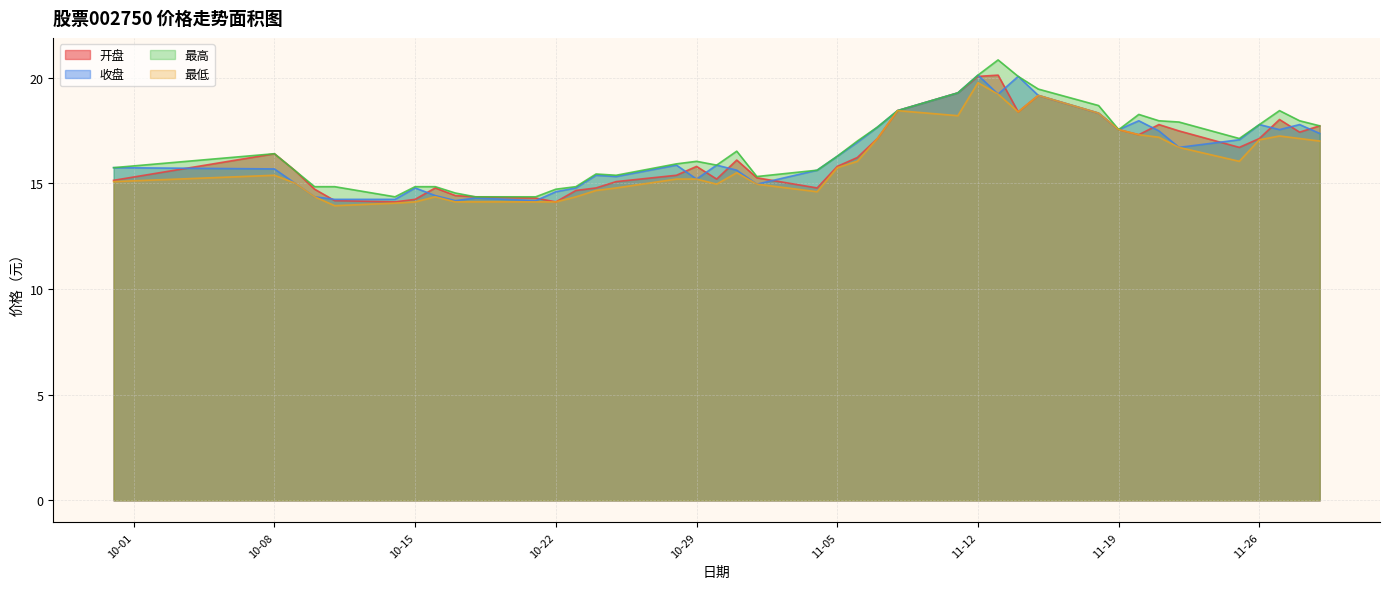

What are all the series names shown in the legend?

开盘, 收盘, 最高, 最低